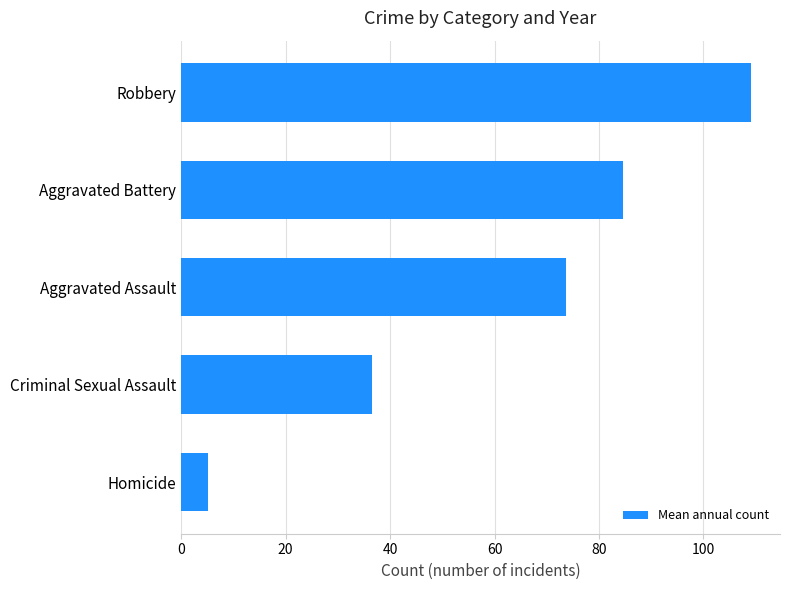

Does the chart contain any negative values?

No